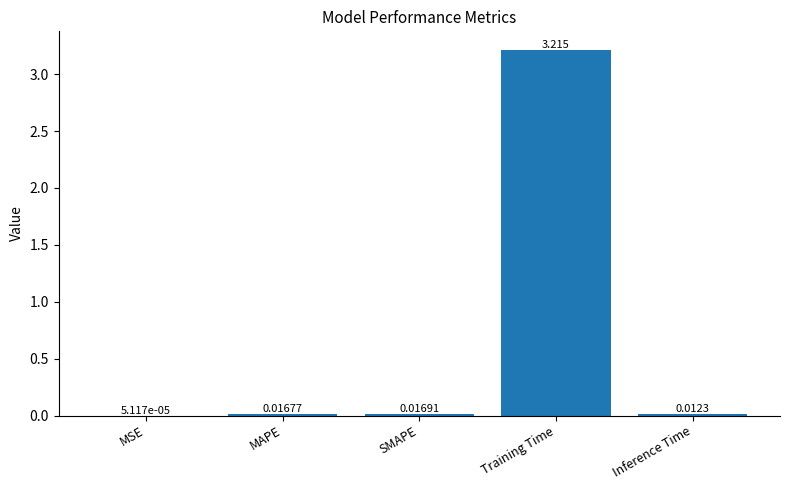

Between Inference Time and MAPE, which is larger?

MAPE